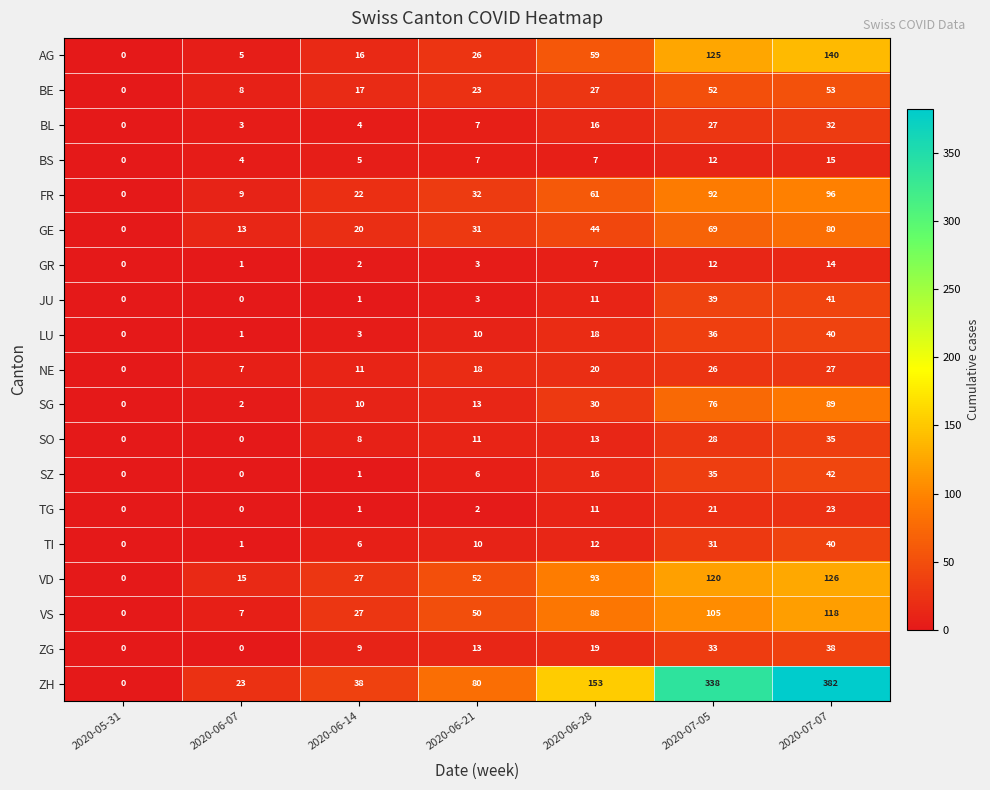

At how many categories does at least one series exceed 230?

2